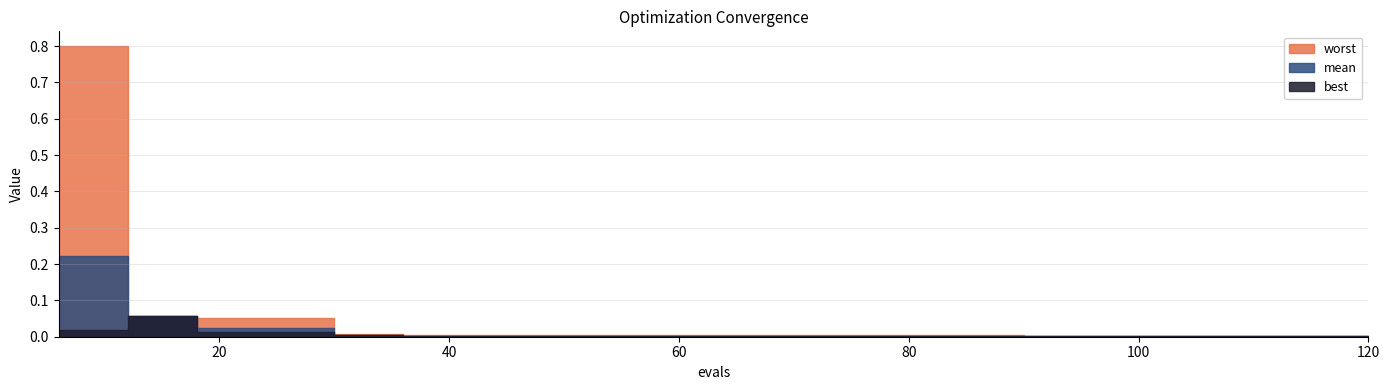

How many distinct data groups are displayed?

3